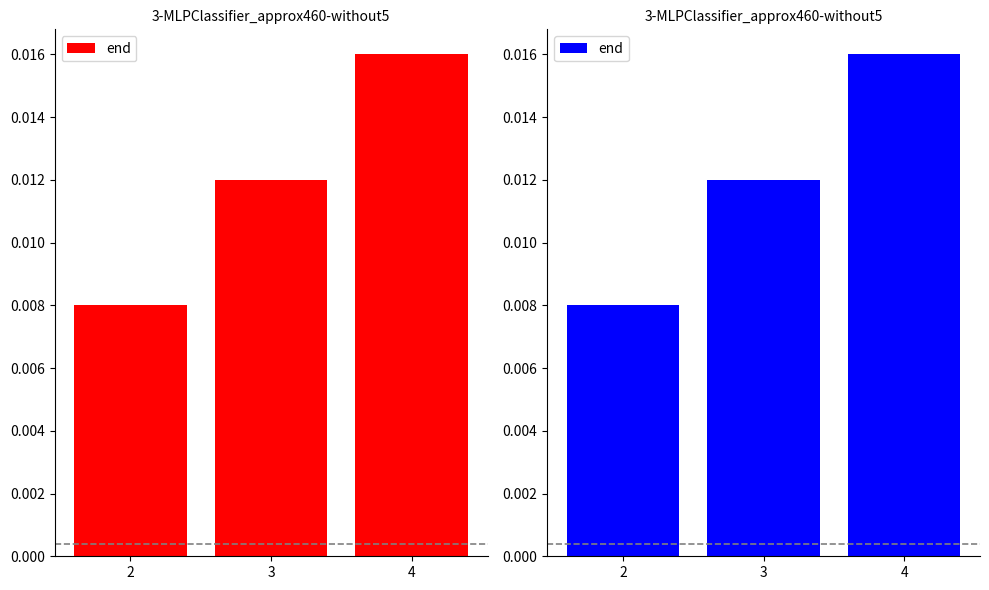

Count the values in the range 0 to 1.

3